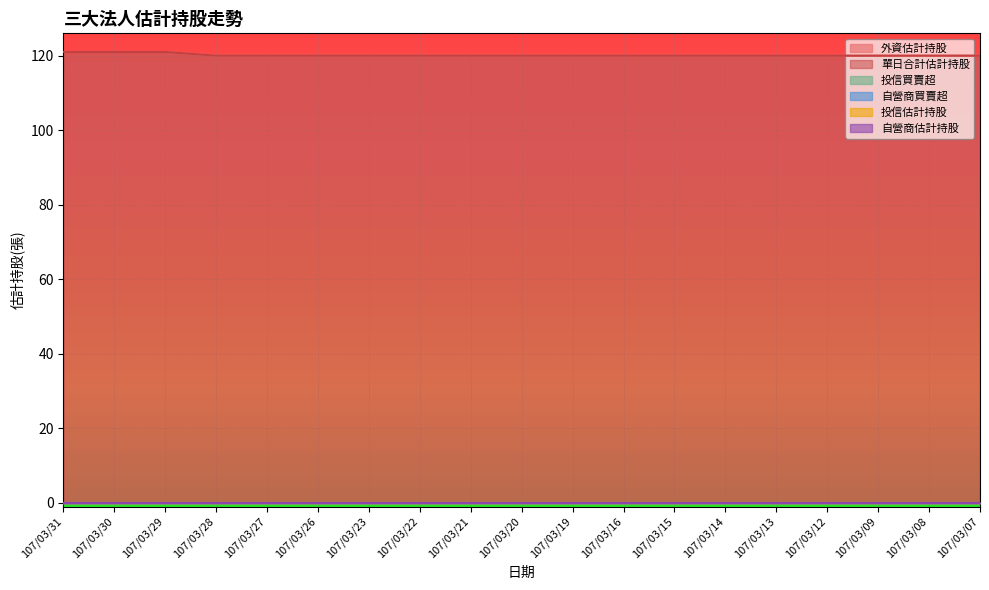

True or false: 單日合計估計持股 and 投信買賣超 cross at least once.

False